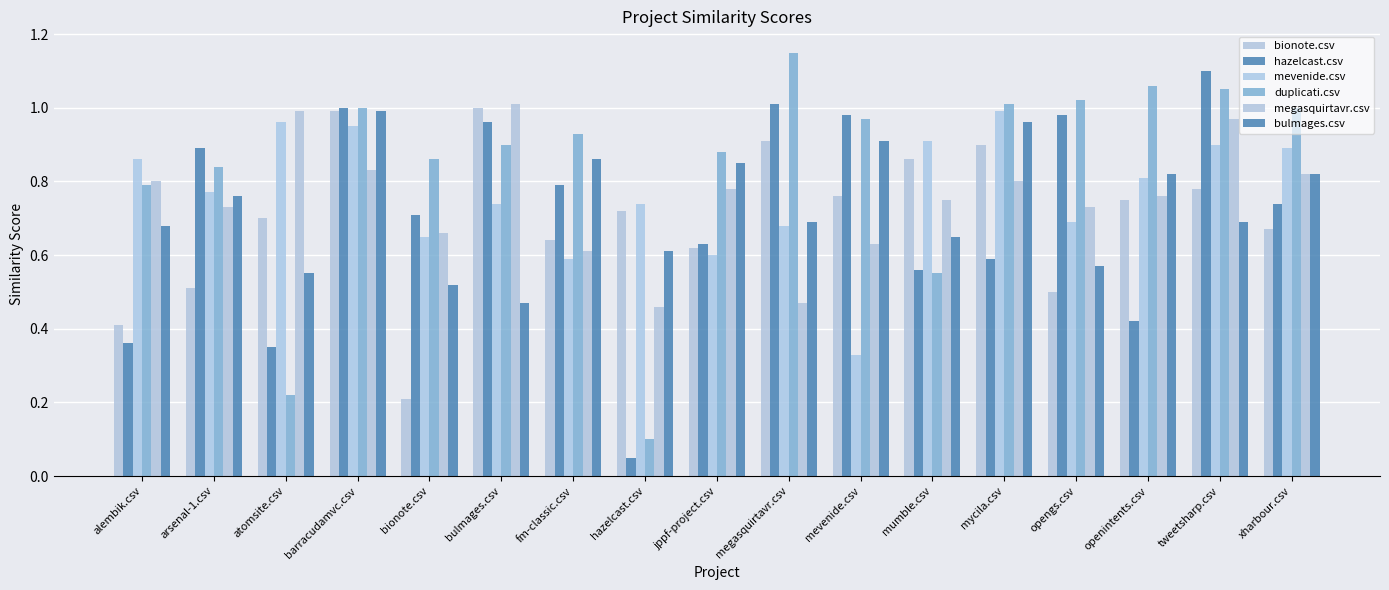

What is the label of the 15th bar from the right?

atomsite.csv